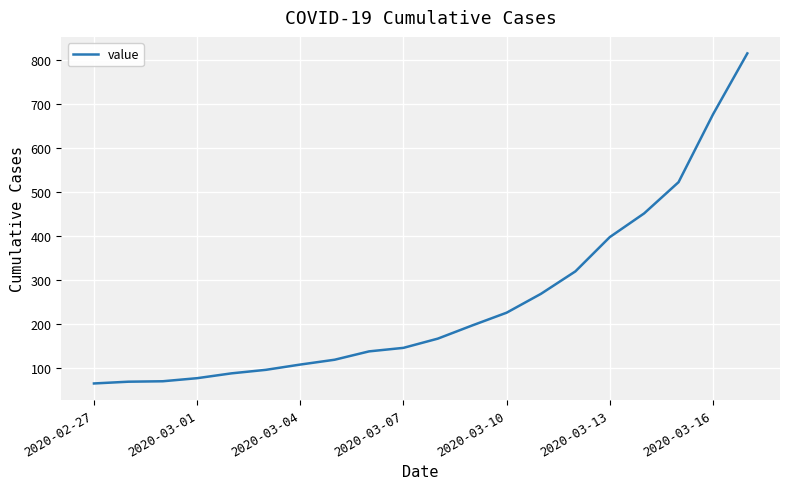

What is the greatest value displayed?

815